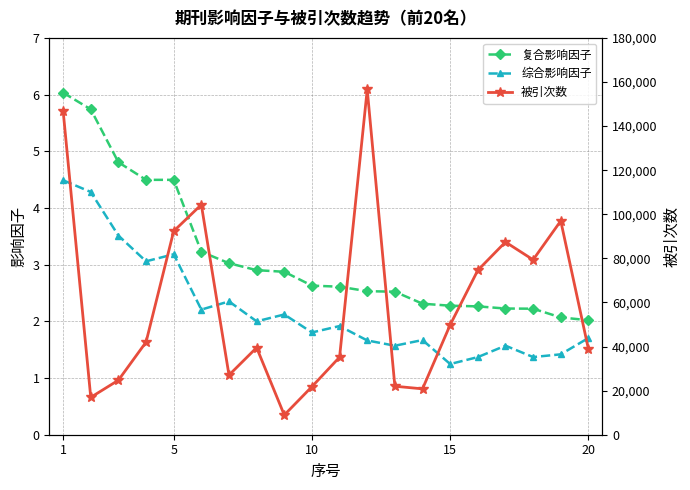

True or false: 复合影响因子 has more than 2 points higher than both neighbors.

False